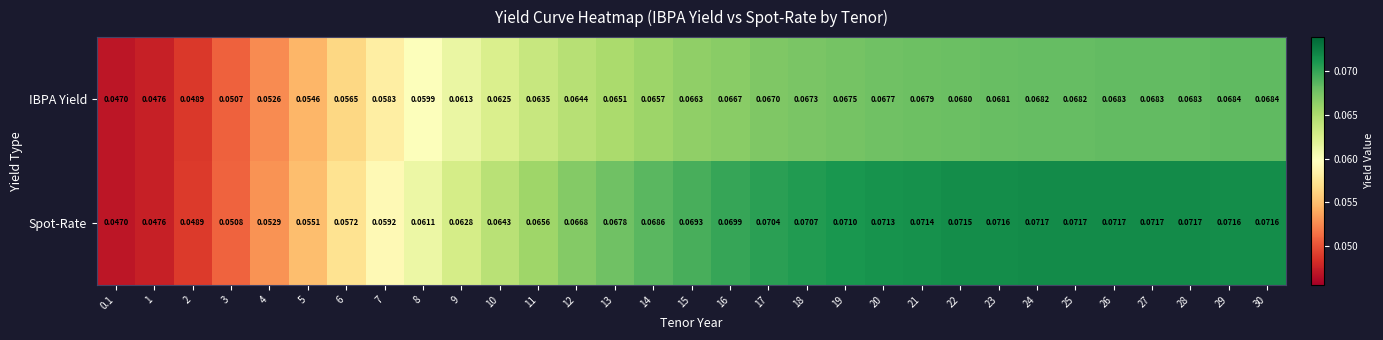

Which series has the largest range (max minus min)?

Spot-Rate